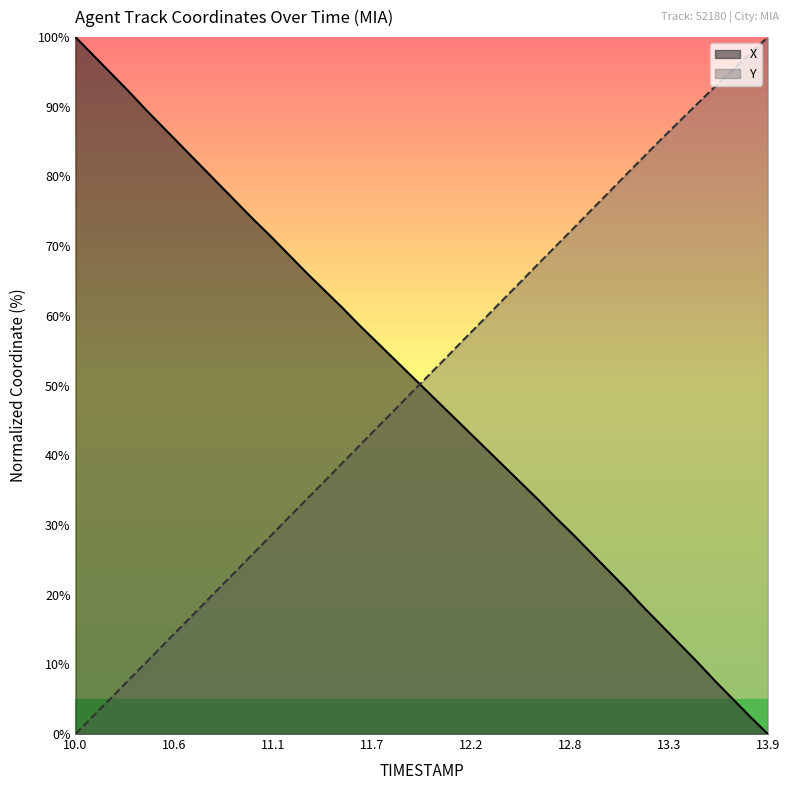

Where do Y and X first cross each other?

11.9 and 12.0